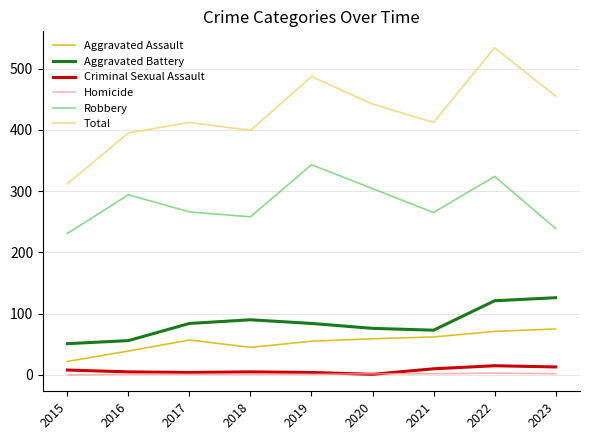

True or false: Total and Homicide intersect in this chart.

False